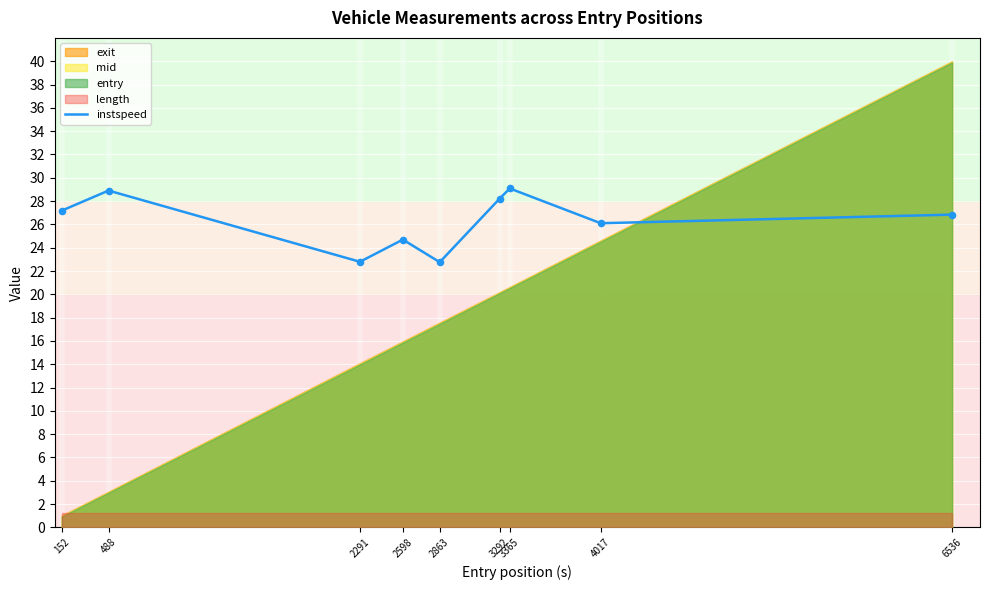

Between 2598 and 2863, which is larger?

2598